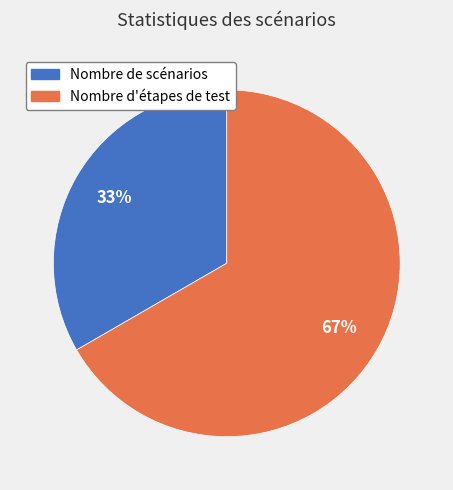

Does any single category account for the majority?

Yes